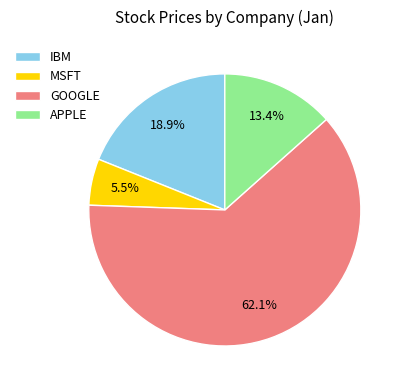

The MSFT slice represents 1% of the pie. True or false?

False